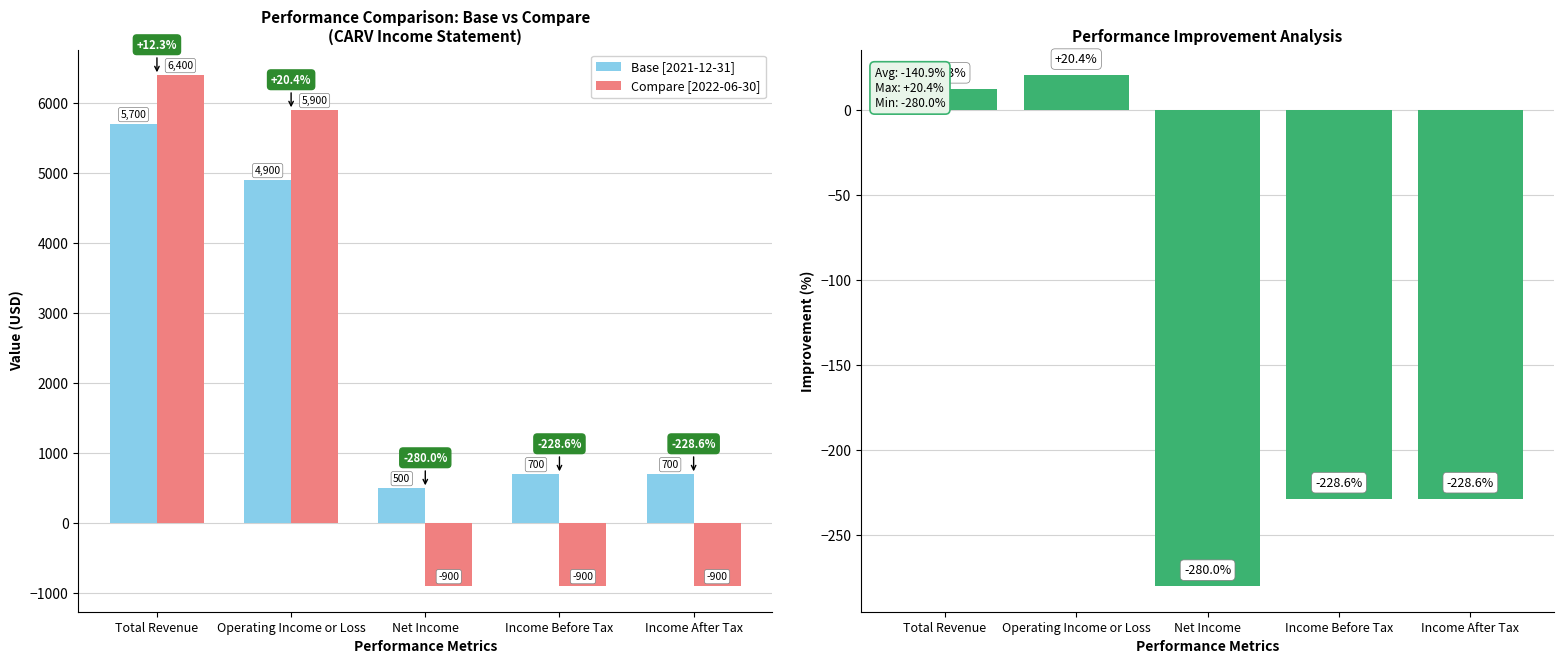

At which label is Compare [2022-06-30] closest to 2750?

Operating Income or Loss